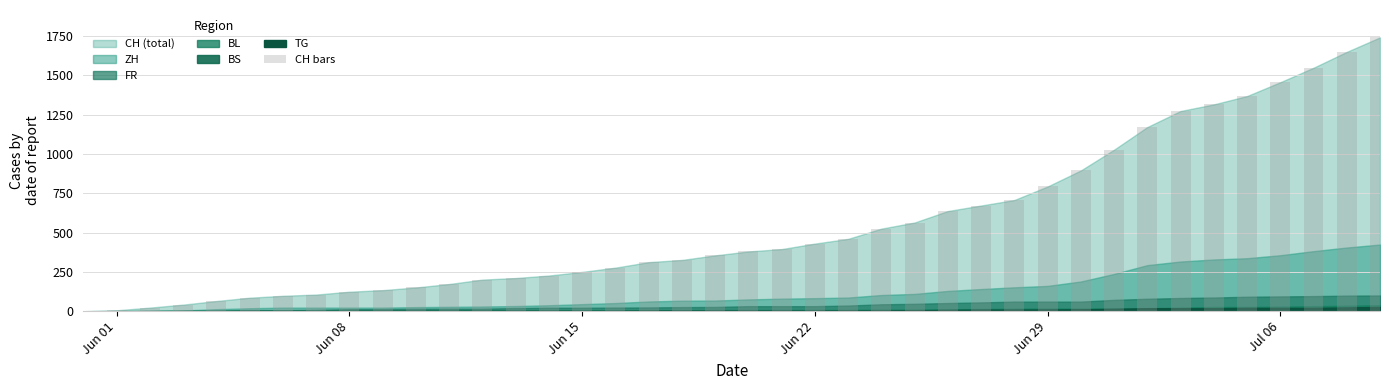

What is the greatest value displayed?

1741